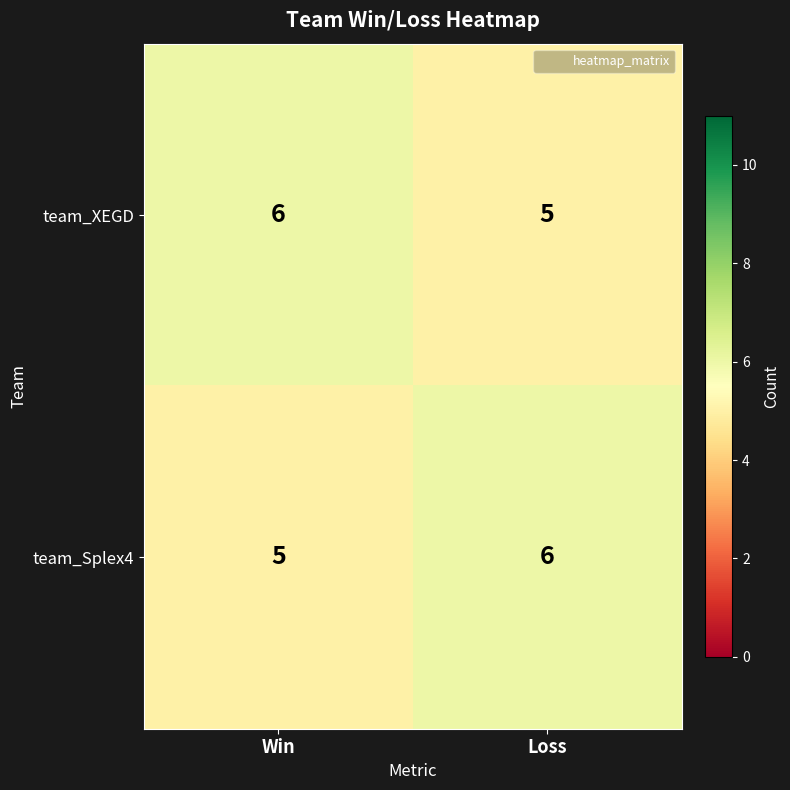

How many data points does each series have?

2